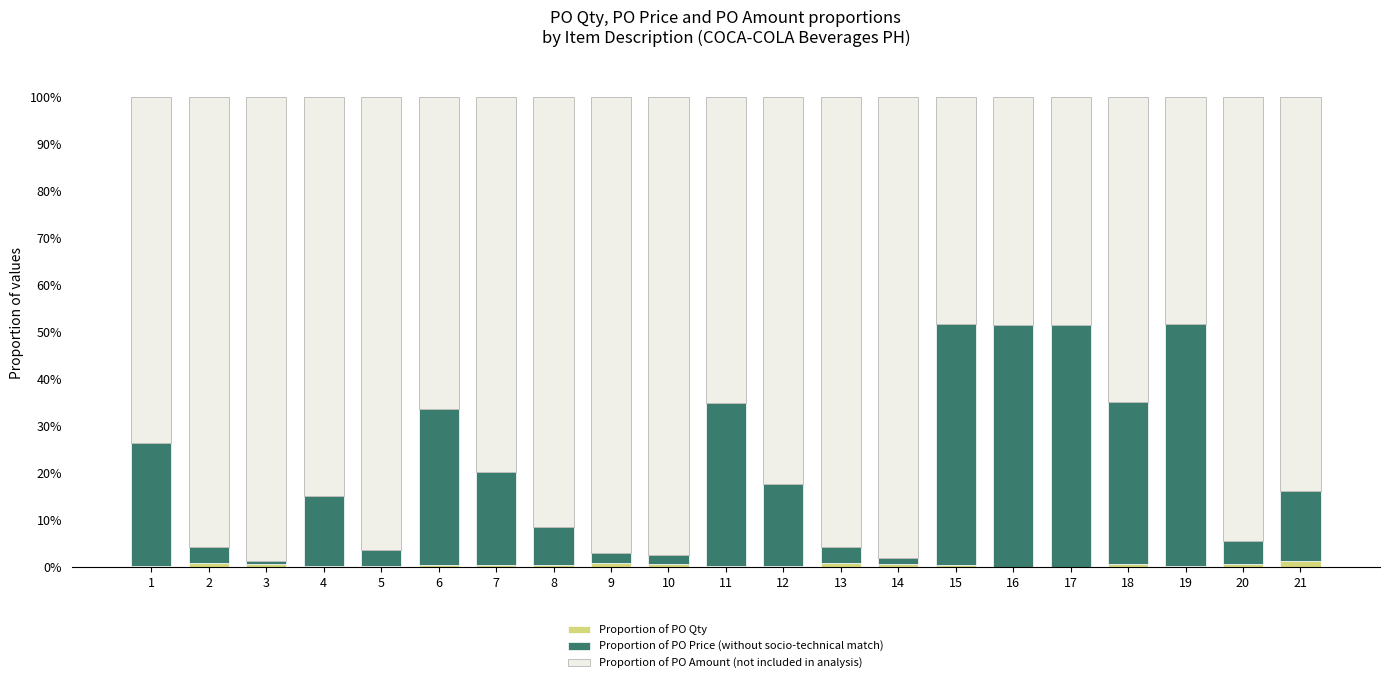

Is it true that Proportion of PO Qty equals 0.1 at 11?

True